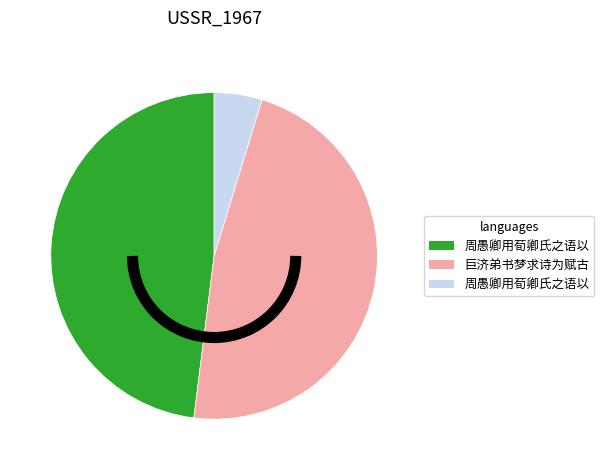

Is there a majority slice in this chart?

No